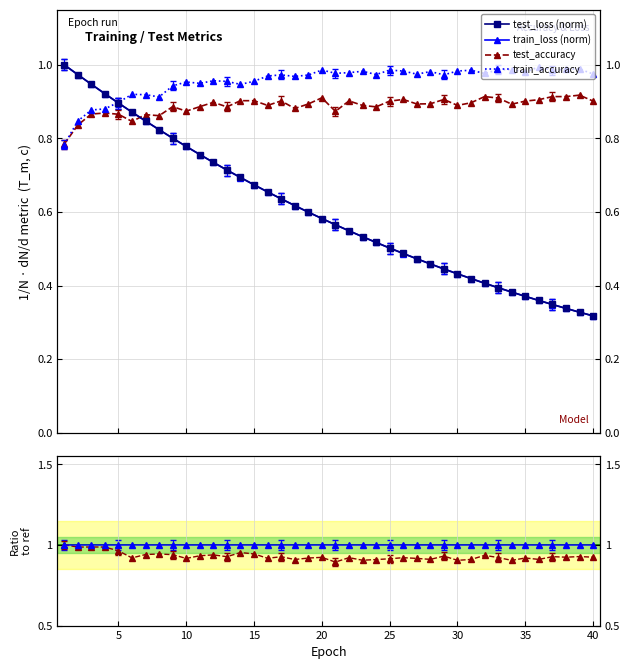

Is the value of loss ratio at 13 greater than the value of test_accuracy at 40?

Yes